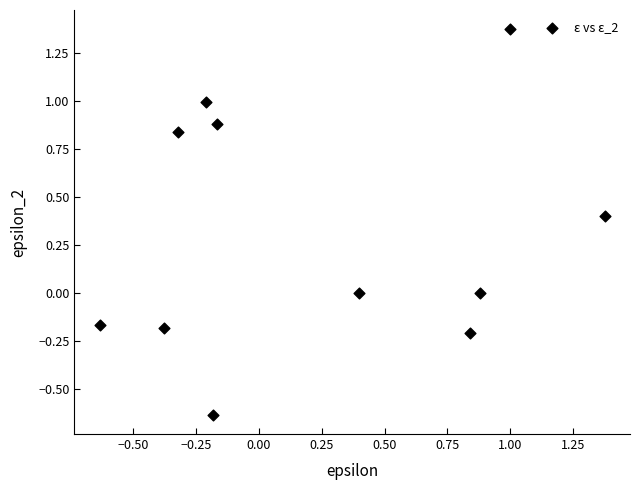

What is the range of Y values (max minus min)?

2.0